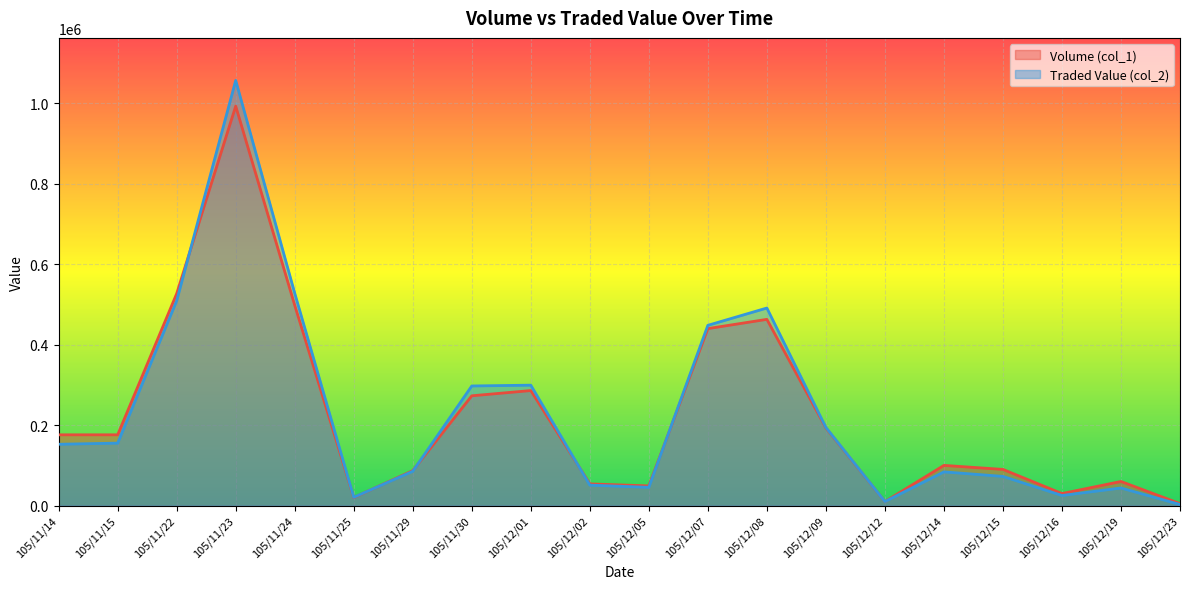

Where is the first local minimum for Volume (col_1)?

105/11/25